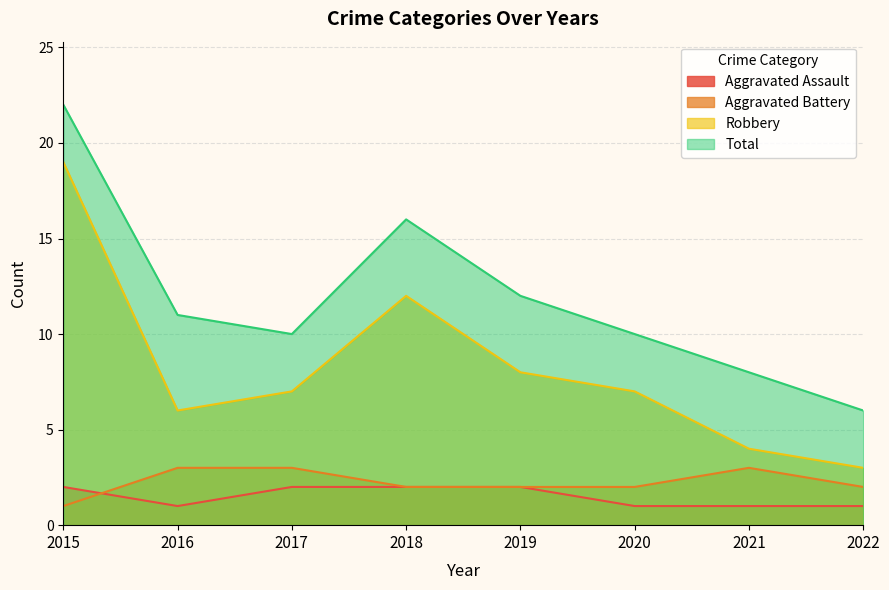

True or false: Aggravated Battery and Total cross at least once.

False